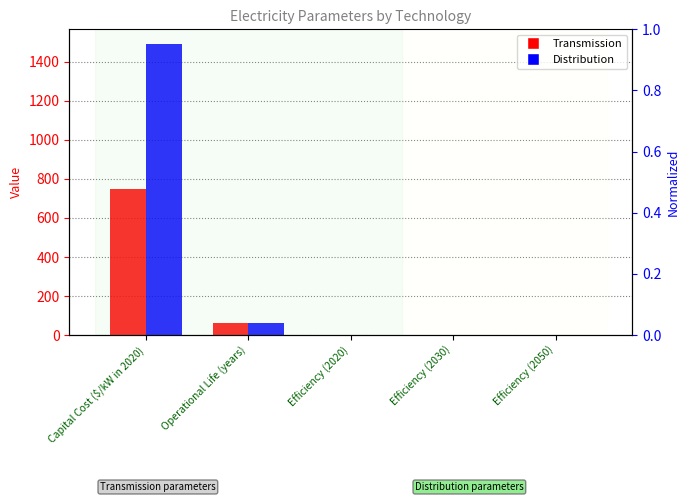

How many series are shown in this chart?

2